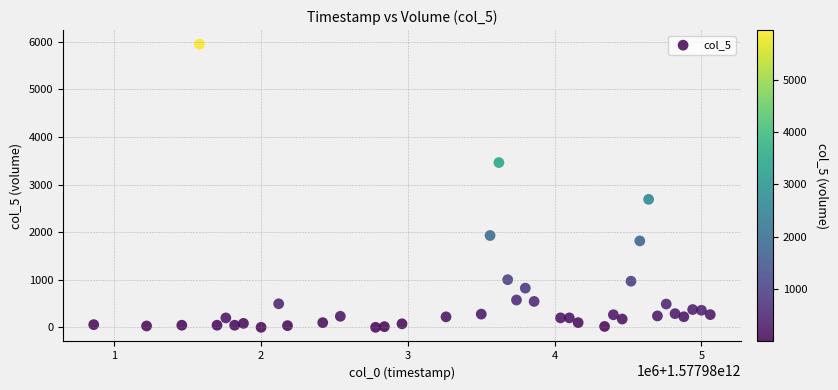

What is the range of Y values (max minus min)?

5945.9